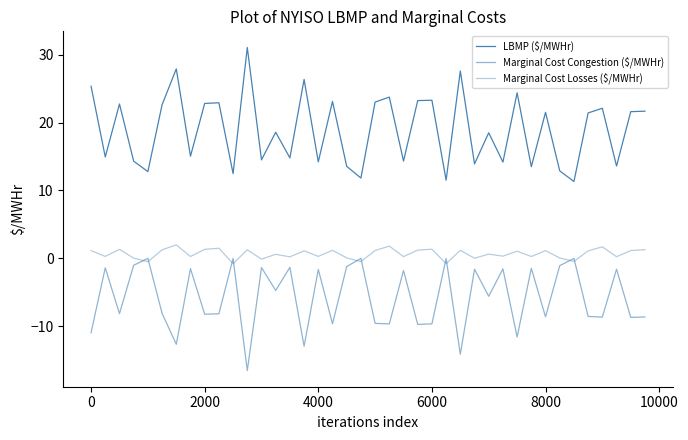

Does the chart have visible grid lines?

No